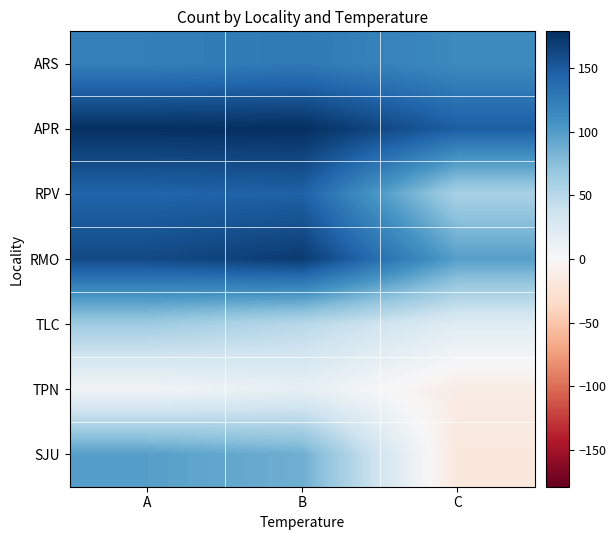

Reading right to left, list all the values displayed in this chart.

ARS: C=114	B=127	A=123
APR: C=147	B=179	A=178
RPV: C=58	B=145	A=143
RMO: C=98	B=171	A=161
TLC: C=22	B=50	A=64
TPN: C=-13	B=15	A=5
SJU: C=-19	B=87	A=98